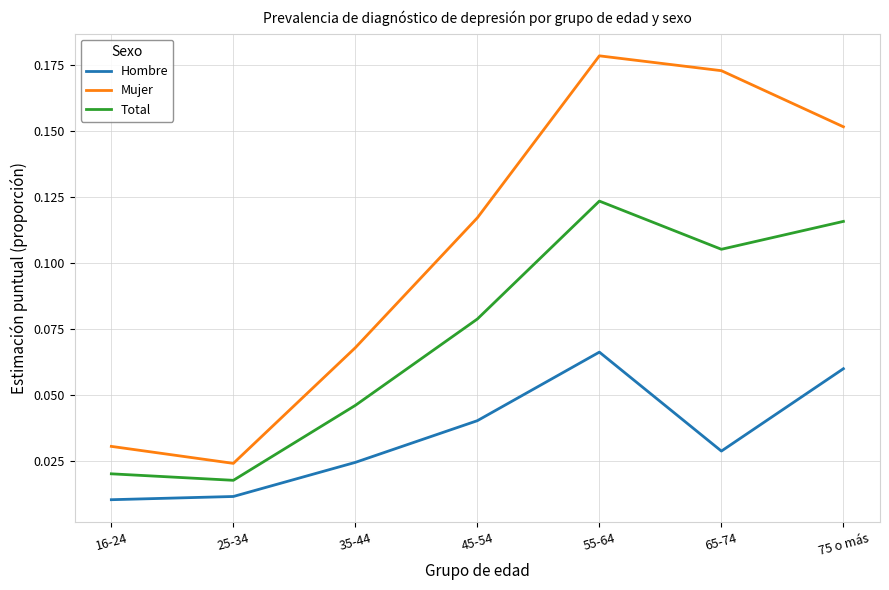

True or false: Mujer has more than 0 points higher than both neighbors.

True